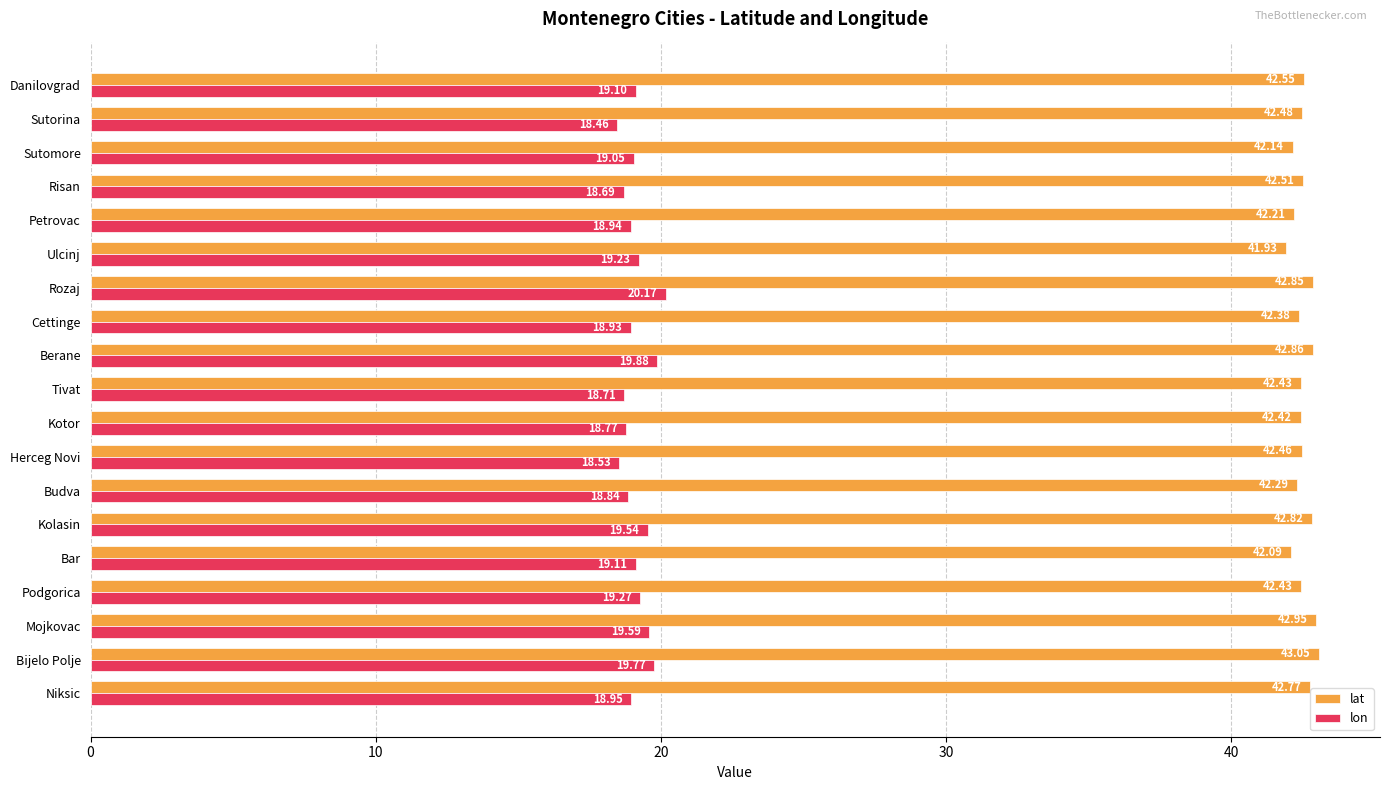

At which category does the chart reach its peak across all series?

Bijelo Polje